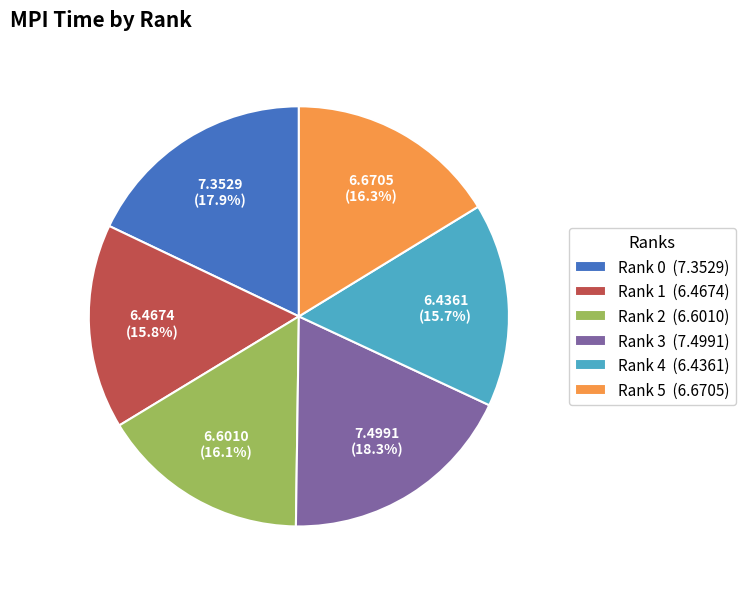

Approximately how many times larger is the value at Rank 5 compared to Rank 4?

1.0